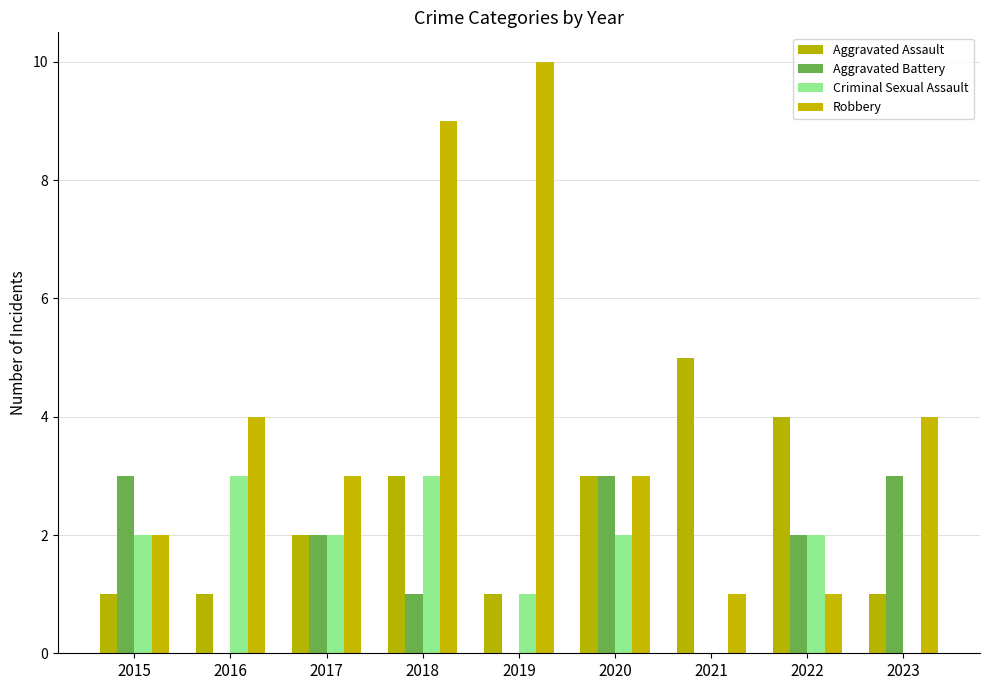

At which label does Aggravated Battery first exceed 2?

2015